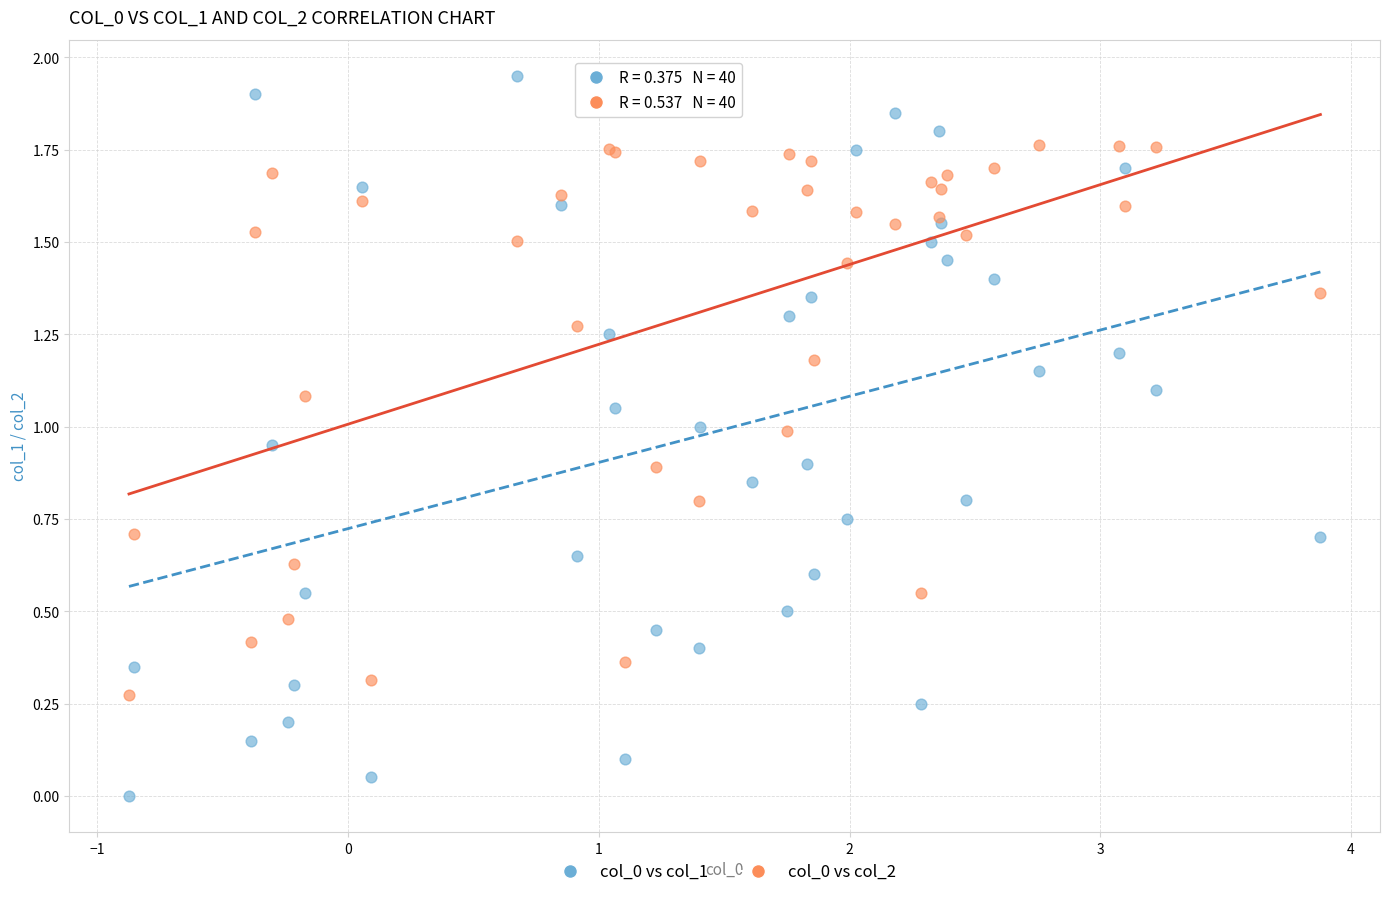

Which series reaches the minimum Y coordinate?

col_0 vs col_1